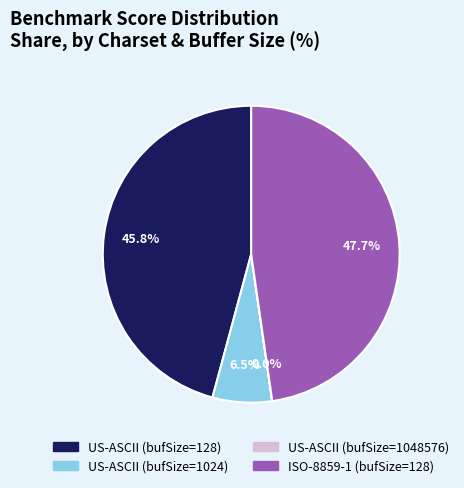

Does any single category account for the majority?

No